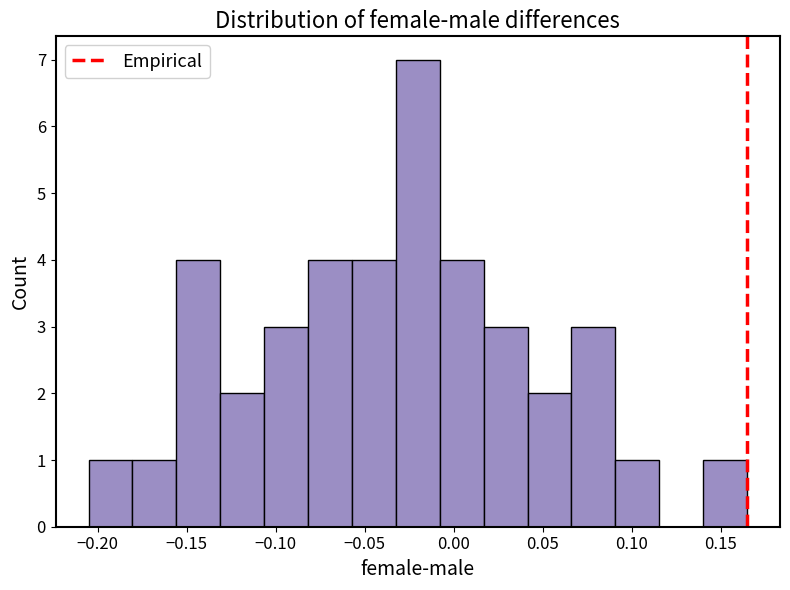

Reading left to right, transcribe this chart: for each bar, give the range it covers on the x-axis and its height. Neither the bar edges nor the heights are printed on the chart, so give them approximately, as read against the axes.

-0.205 to -0.180: 1
-0.180 to -0.155: 1
-0.155 to -0.130: 4
-0.130 to -0.105: 2
-0.105 to -0.080: 3
-0.080 to -0.055: 4
-0.055 to -0.030: 4
-0.030 to -0.010: 7
-0.010 to 0.015: 4
0.015 to 0.040: 3
0.040 to 0.065: 2
0.065 to 0.090: 3
0.090 to 0.115: 1
0.115 to 0.140: 0
0.140 to 0.165: 1